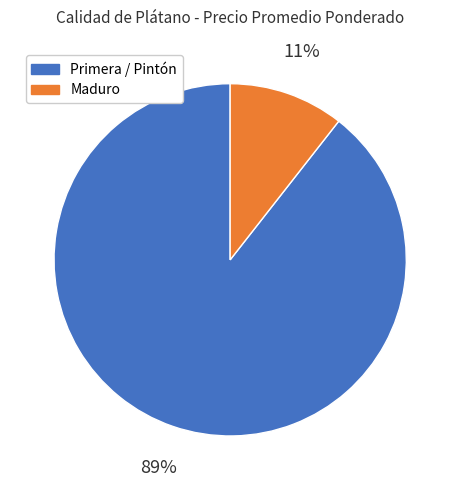

True or false: Maduro accounts for 21% of the total.

False